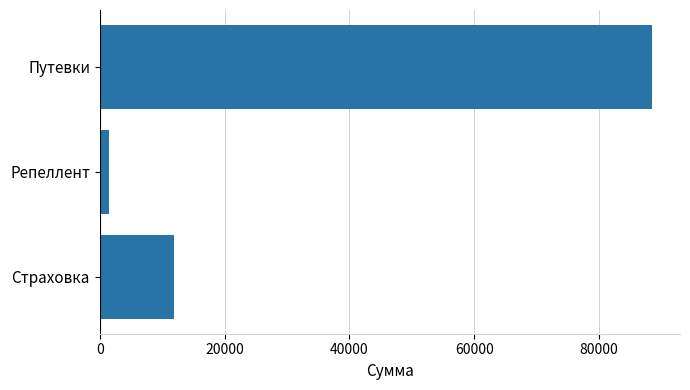

Are the bars grouped side by side (vs. stacked)?

No